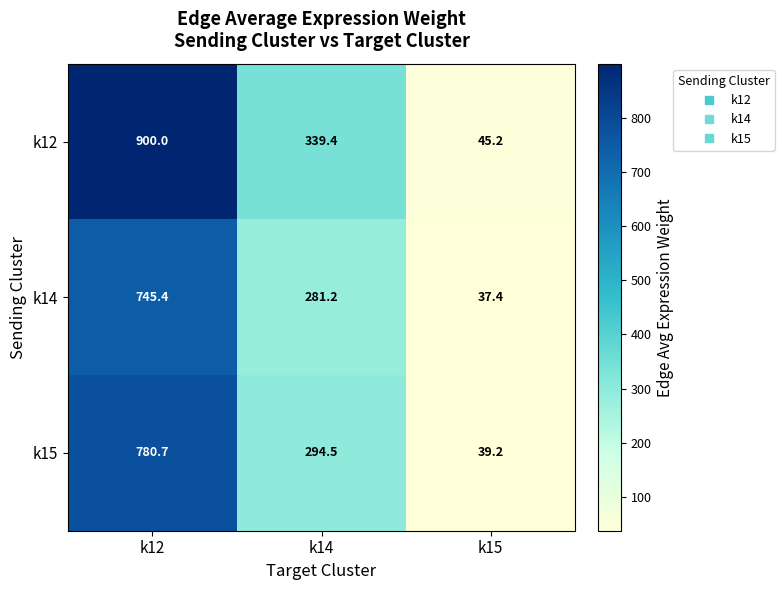

What is the sum of the k15 values at k14 and k15?

333.7